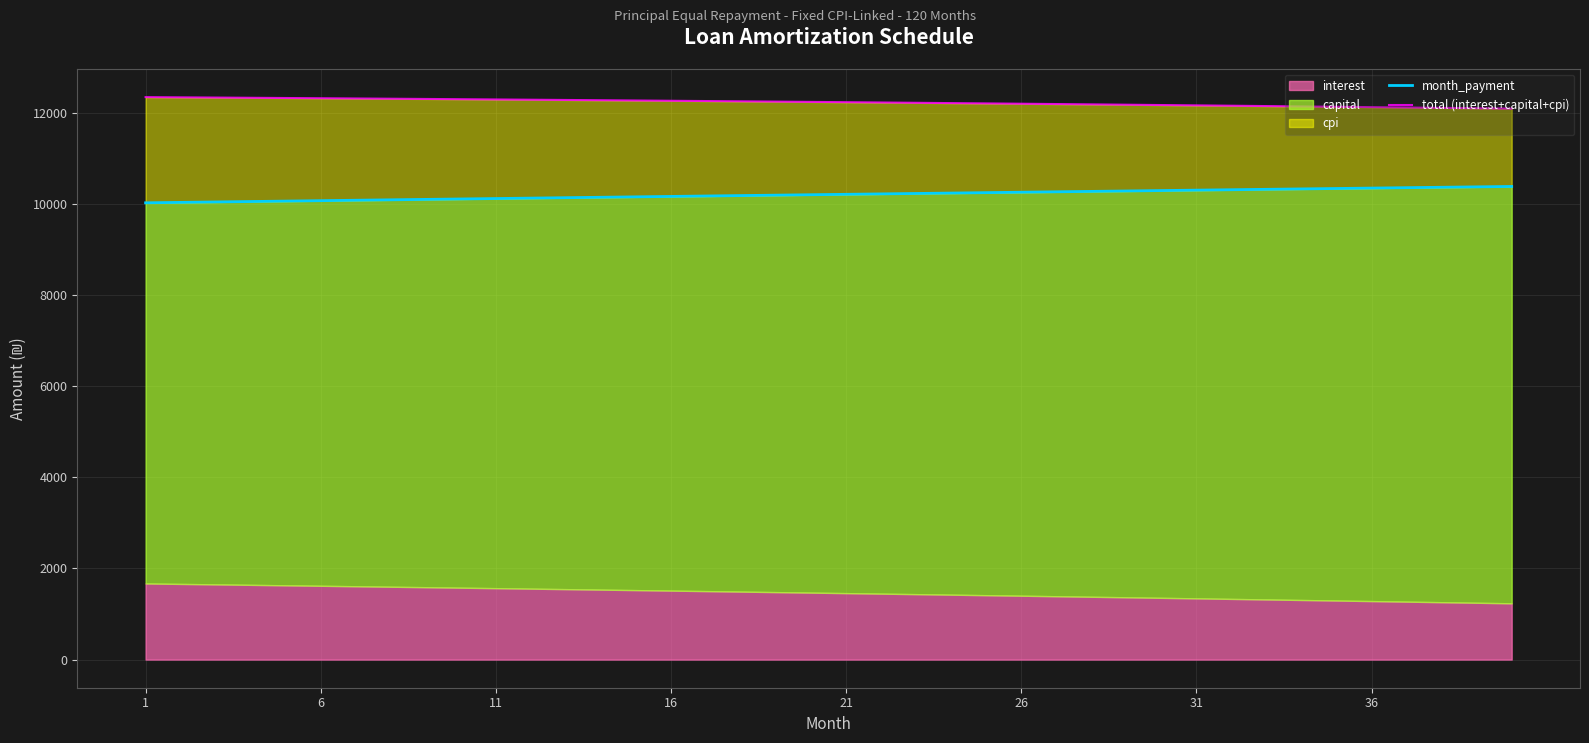

What is the sum of all total (interest+capital+cpi) values?

489130.2